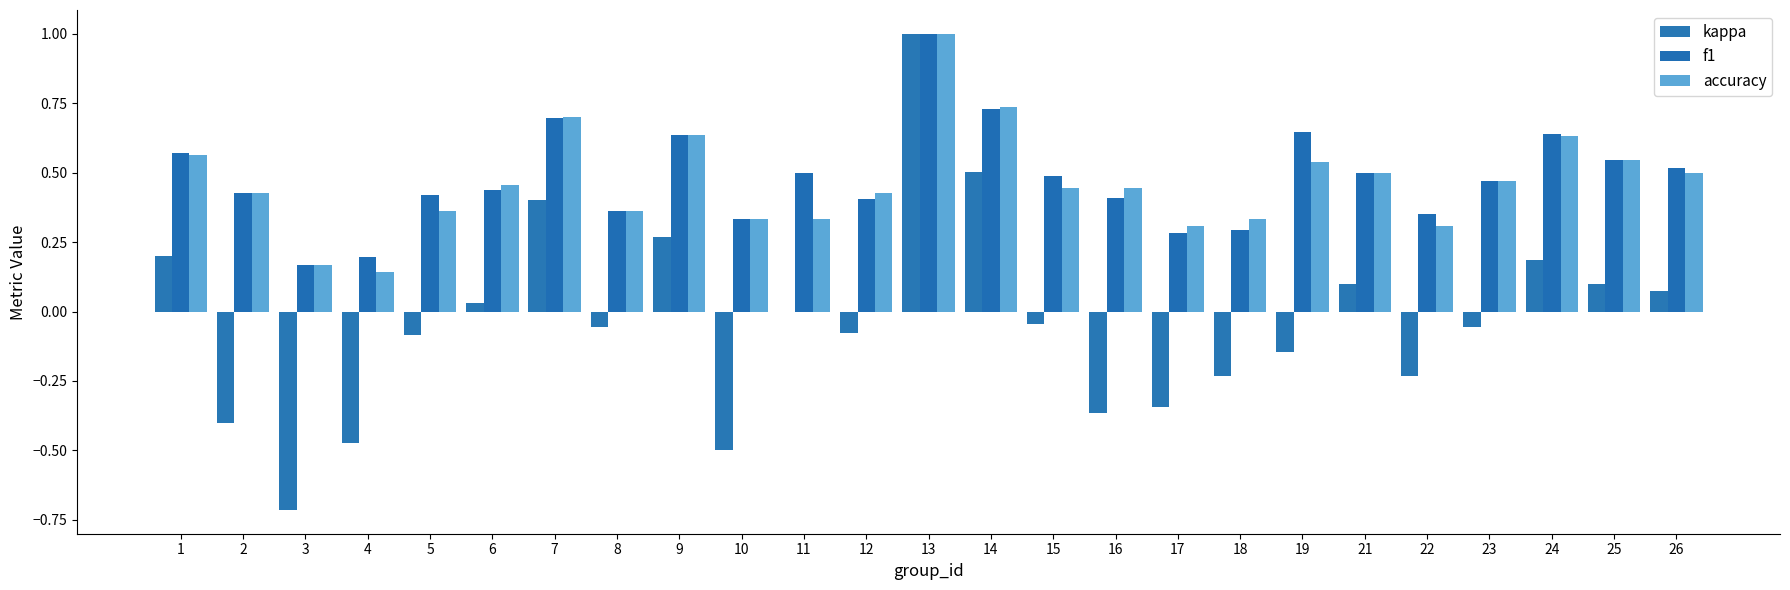

What is the maximum value for kappa?

1.0